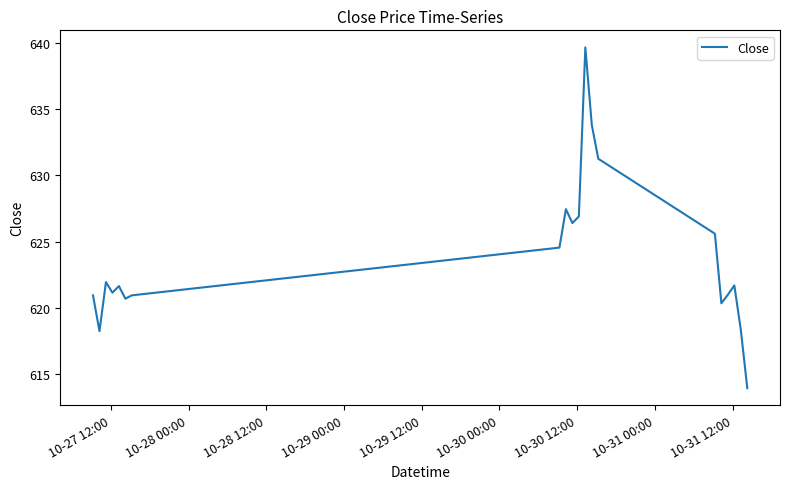

What is the greatest value displayed?

639.7